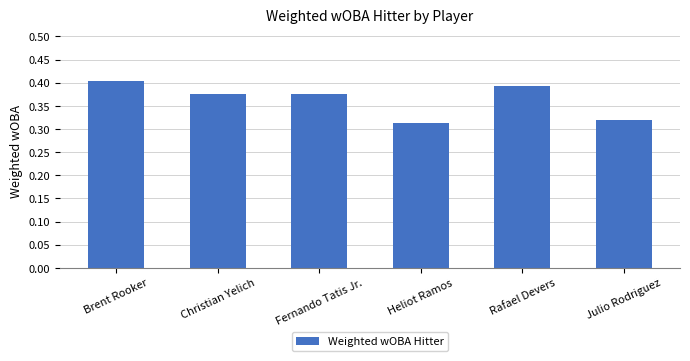

Which has a higher value, Brent Rooker or Rafael Devers?

Brent Rooker